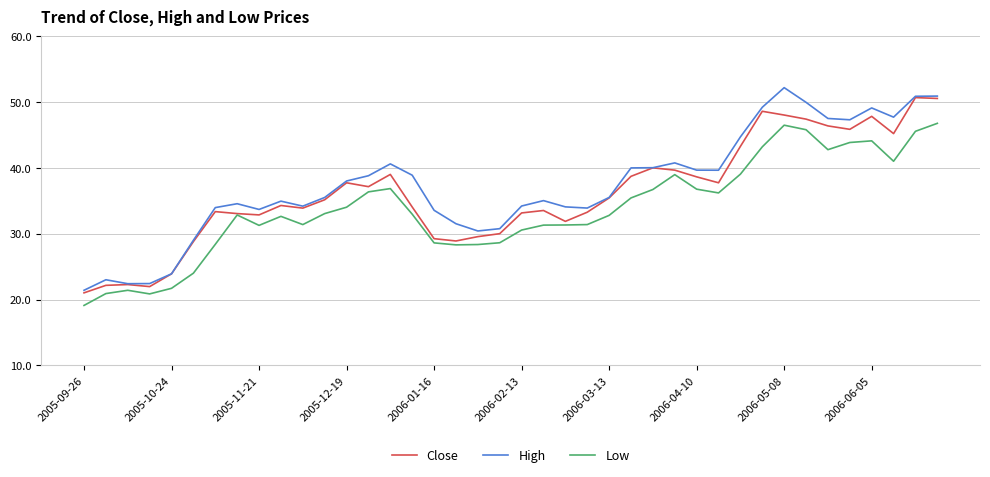

What is the maximum value shown in the chart?

52.2